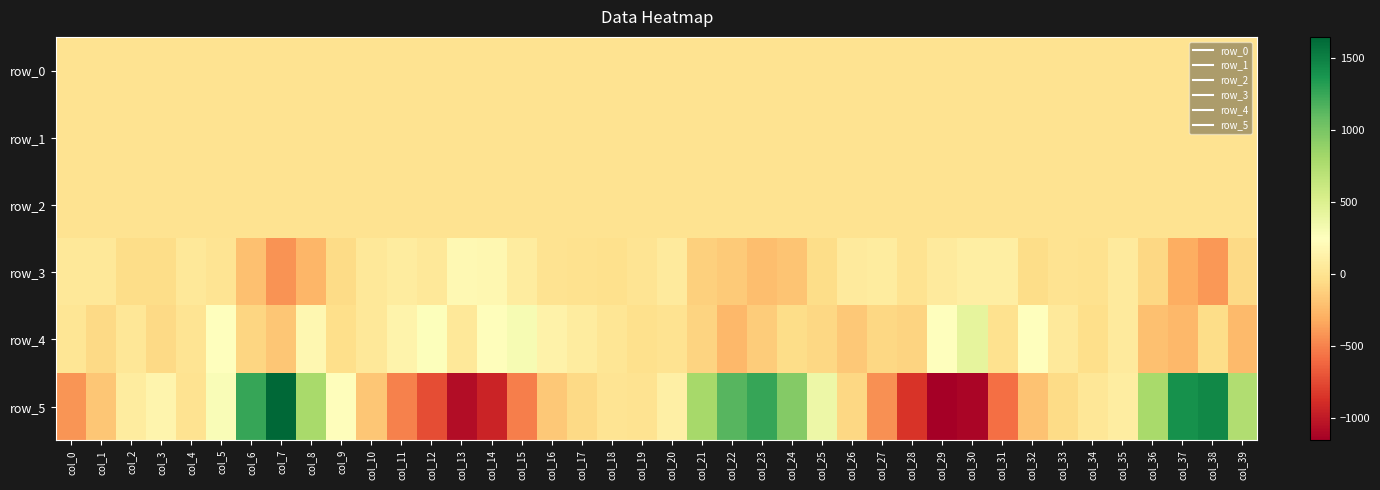

Rank the series by their maximum value, from highest to lowest.

row_5, row_4, row_3, row_2, row_0, row_1